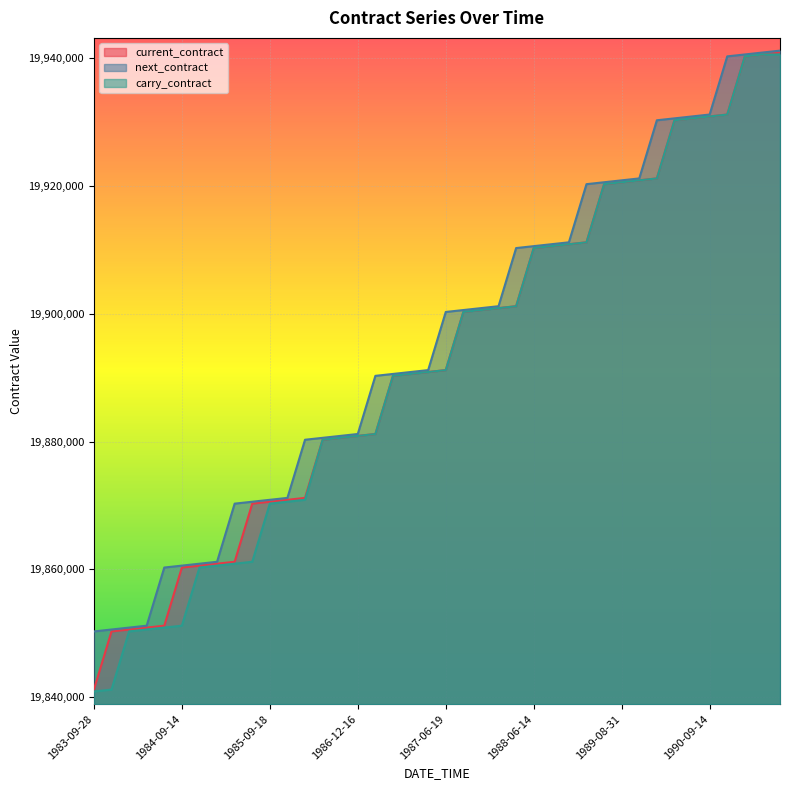

Is the value of carry_contract at 1990-09-14 greater than the value of current_contract at 1989-08-31?

Yes